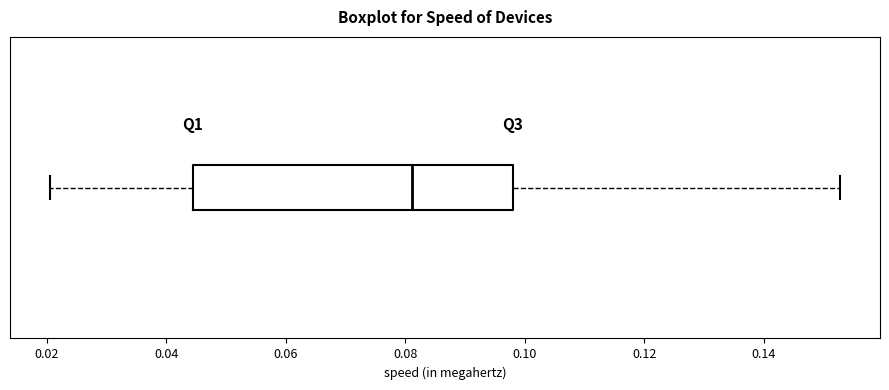

Read this box plot against the x-axis: the position of the median line, the range covered by the box, and the ends of both whiskers. The values are not printed on the chart, so give them approximately, as read against the axis.

median 0.082, box 0.044 to 0.098, whiskers 0.020 to 0.152